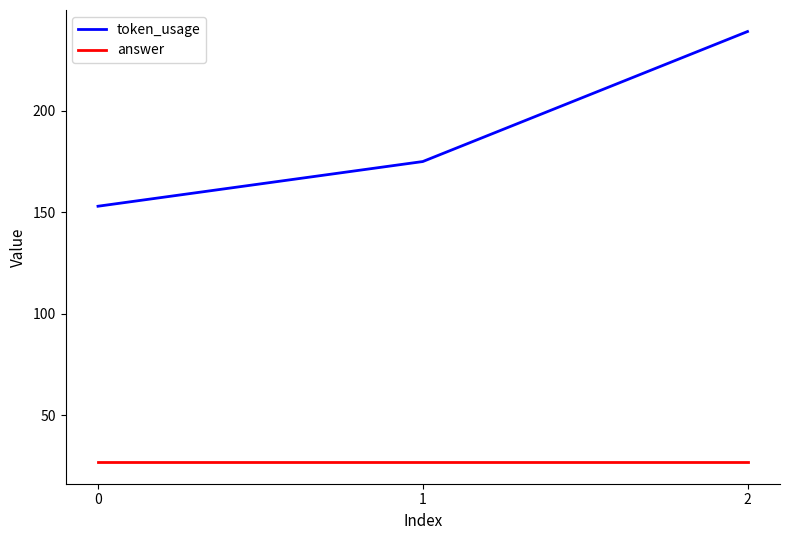

How many series are shown in this chart?

2